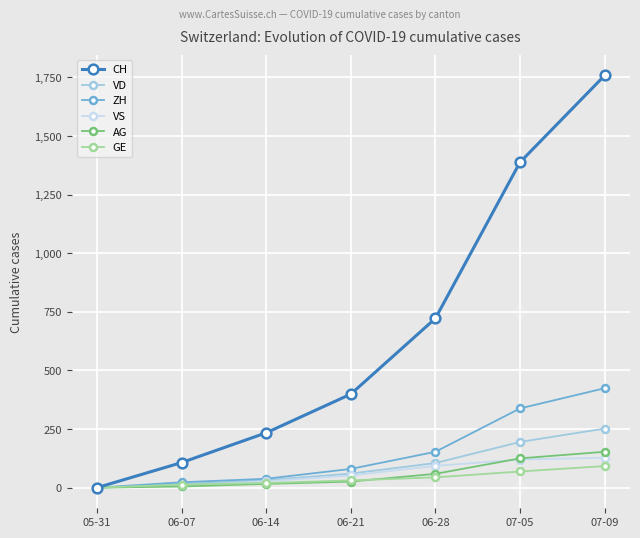

Which series has the widest spread of values?

CH